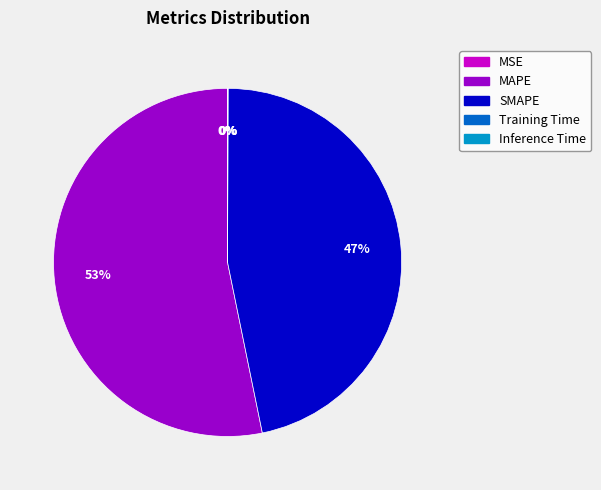

Which slice is the largest?

MAPE